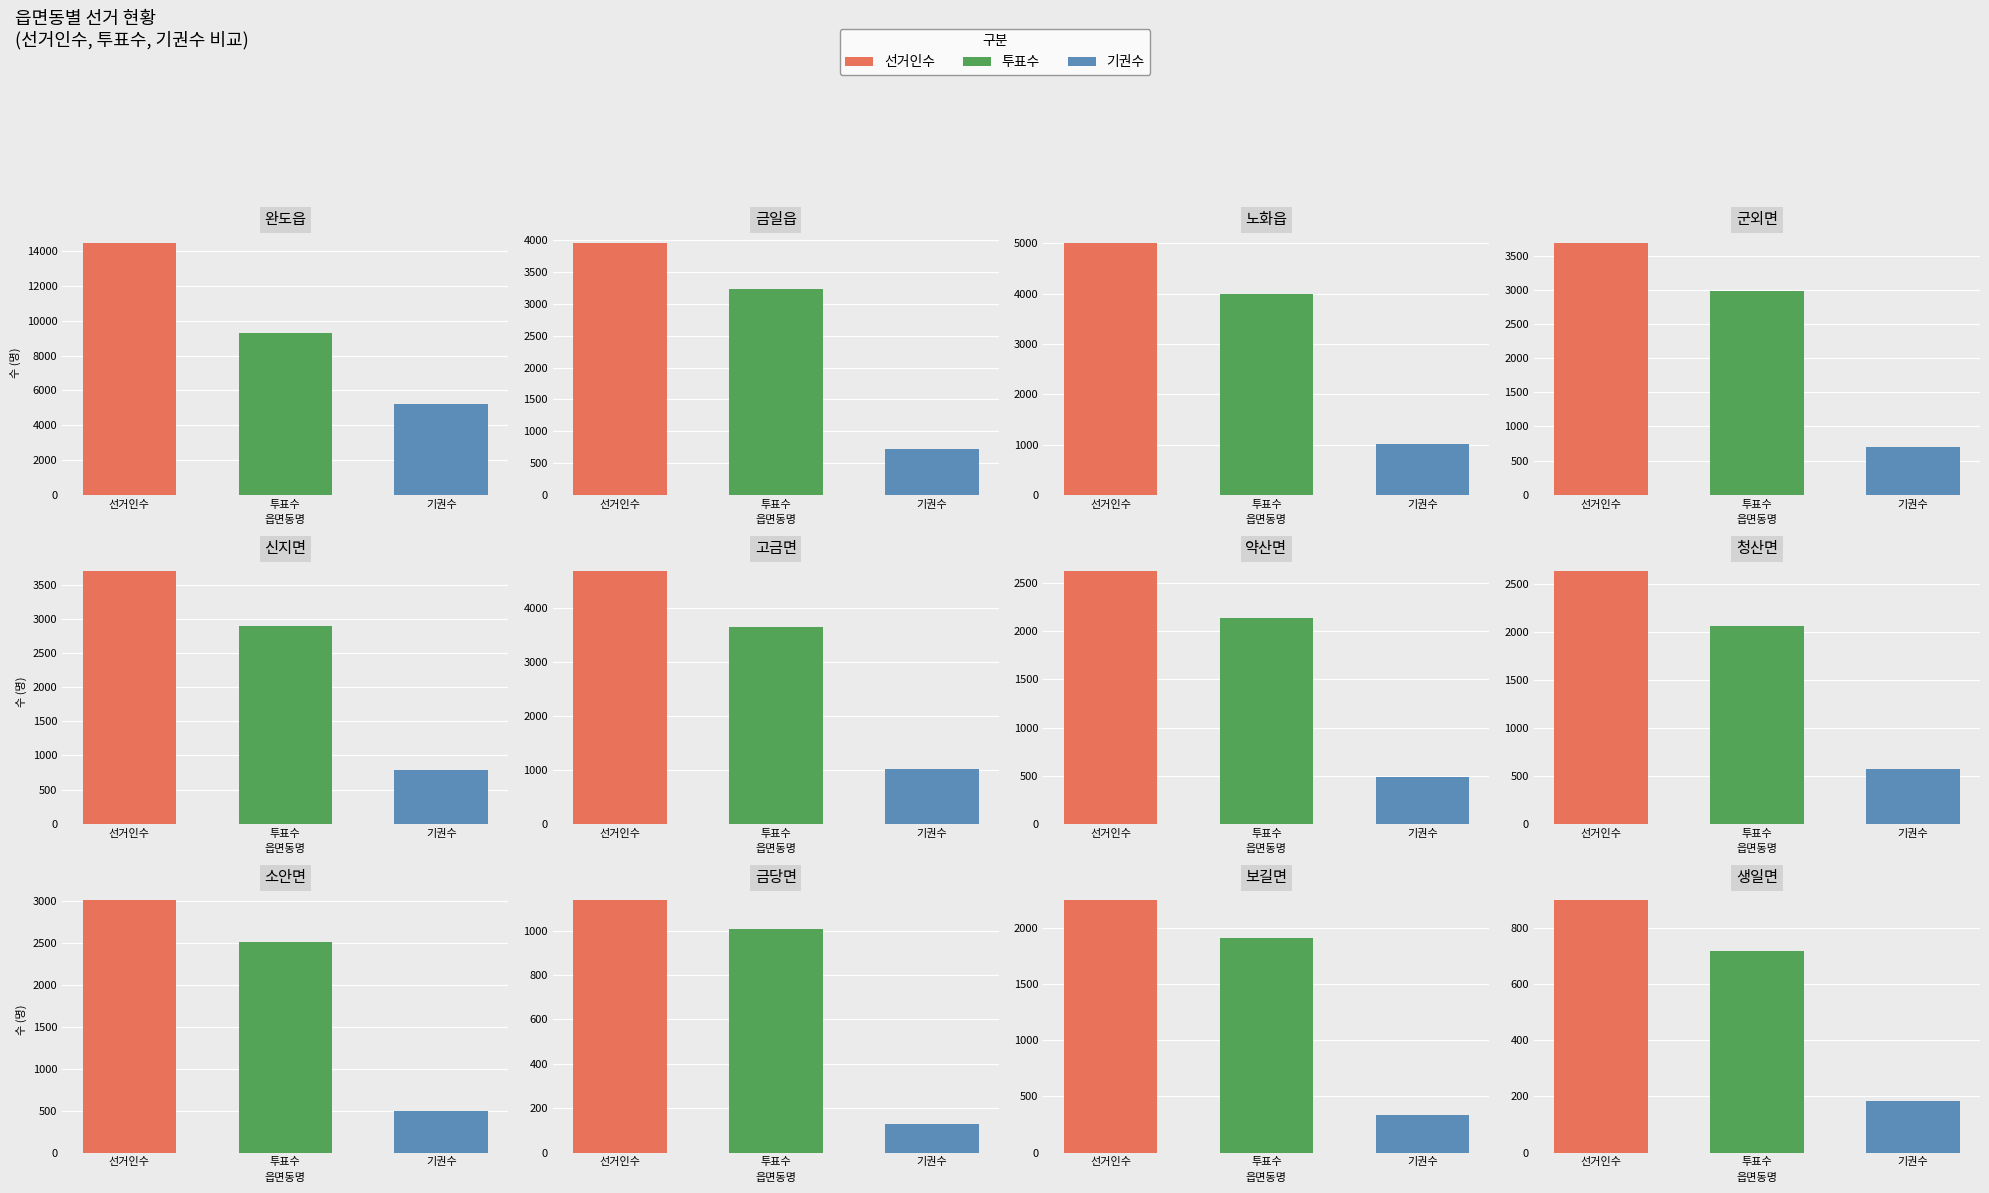

What is the spread (max minus min) of values at 신지면?

2899